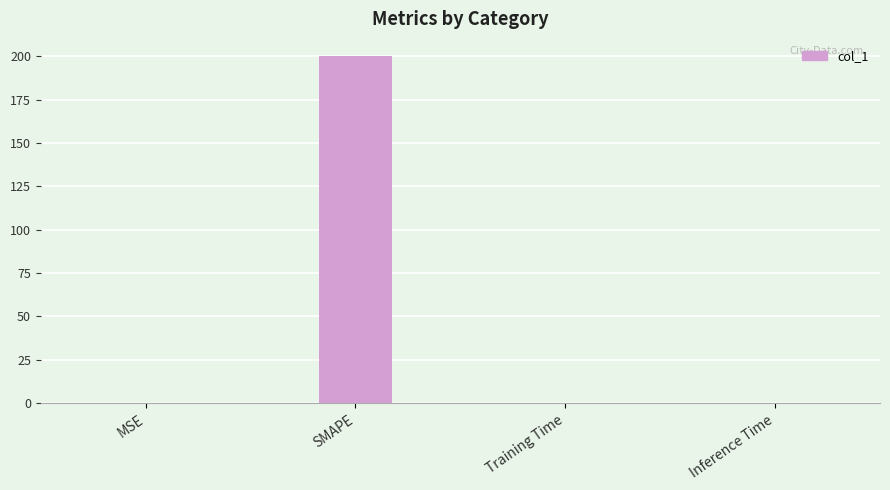

The value at SMAPE is 200.0. True or false?

True